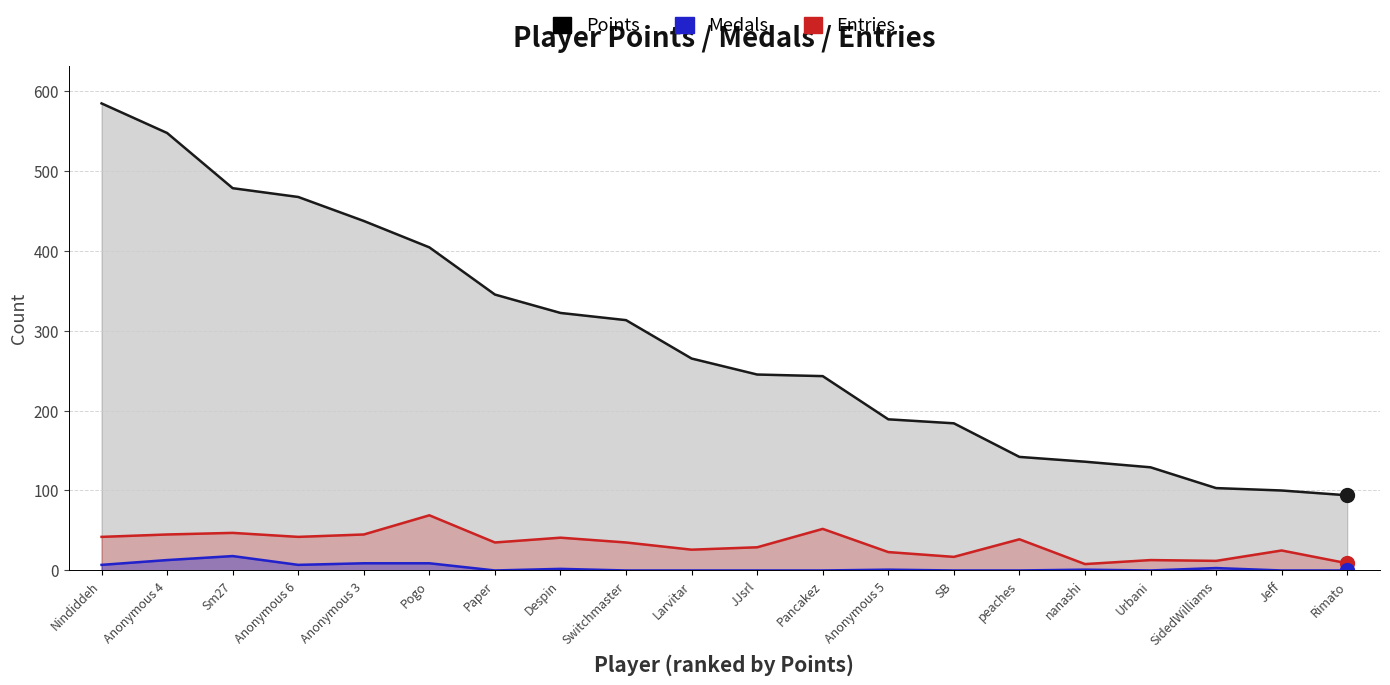

What is the label of the 18th point from the right?

Sm27